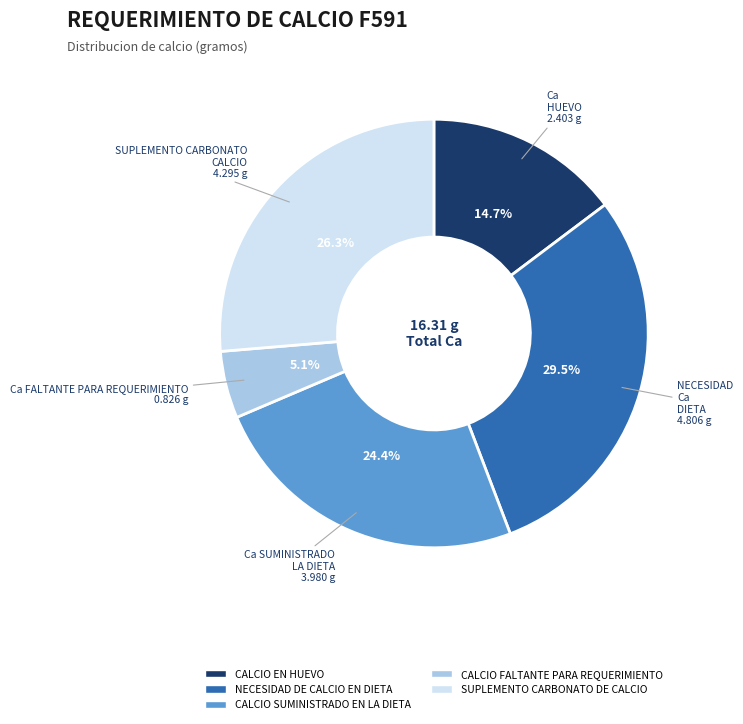

To the nearest percent, what percentage of the pie is CALCIO SUMINISTRADO EN LA DIETA?

24%